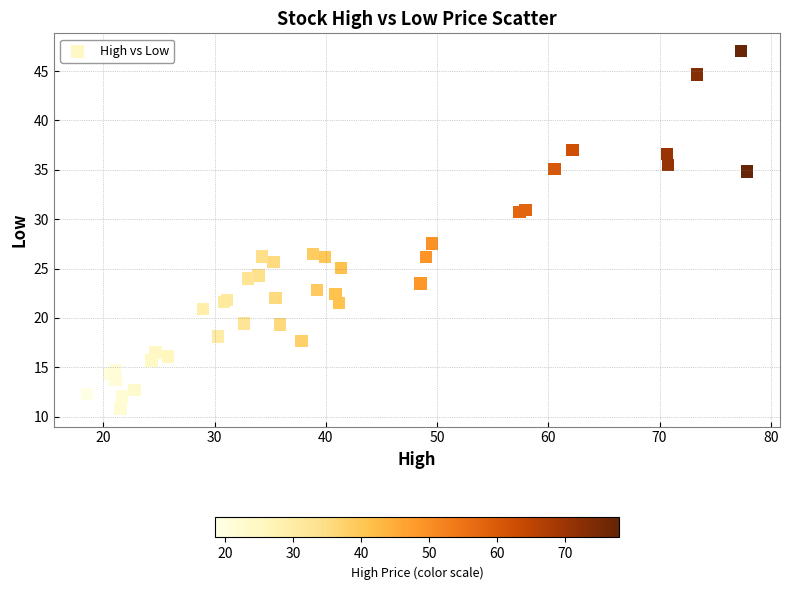

What Y value in the scatter plot is closest to 28?

27.5